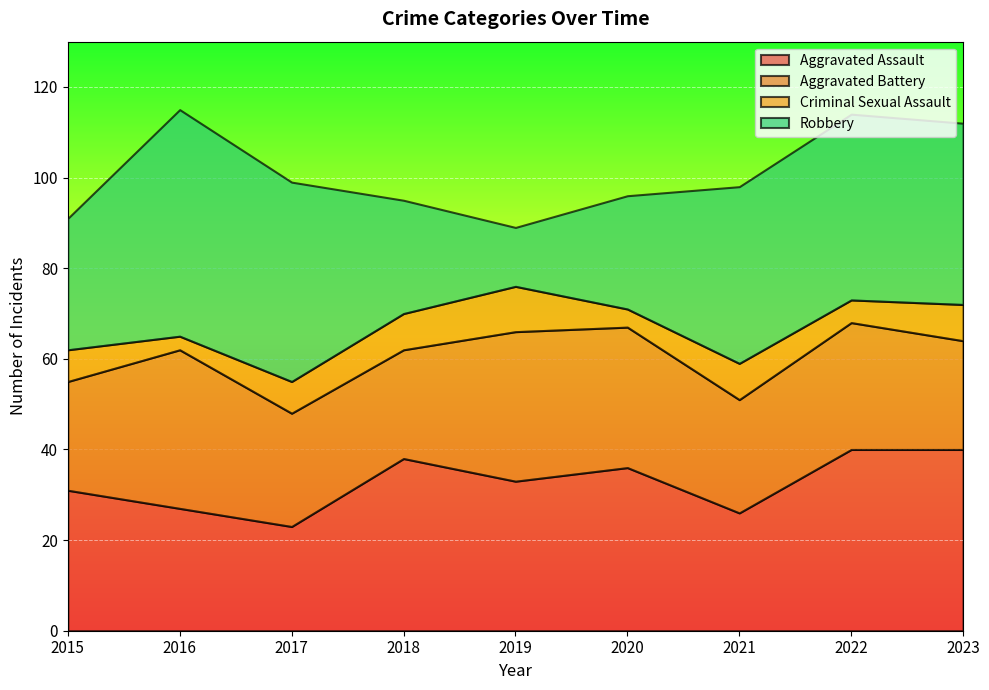

What is the difference between the highest and lowest values at 2015?

24